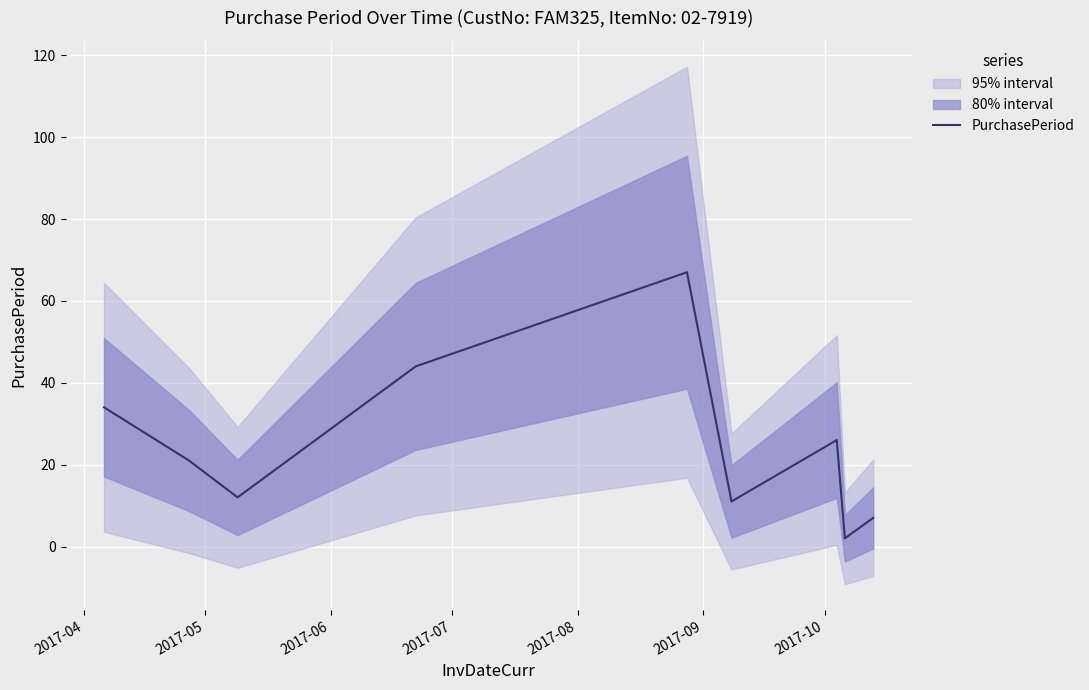

What is the difference between the maximum and minimum values?

65